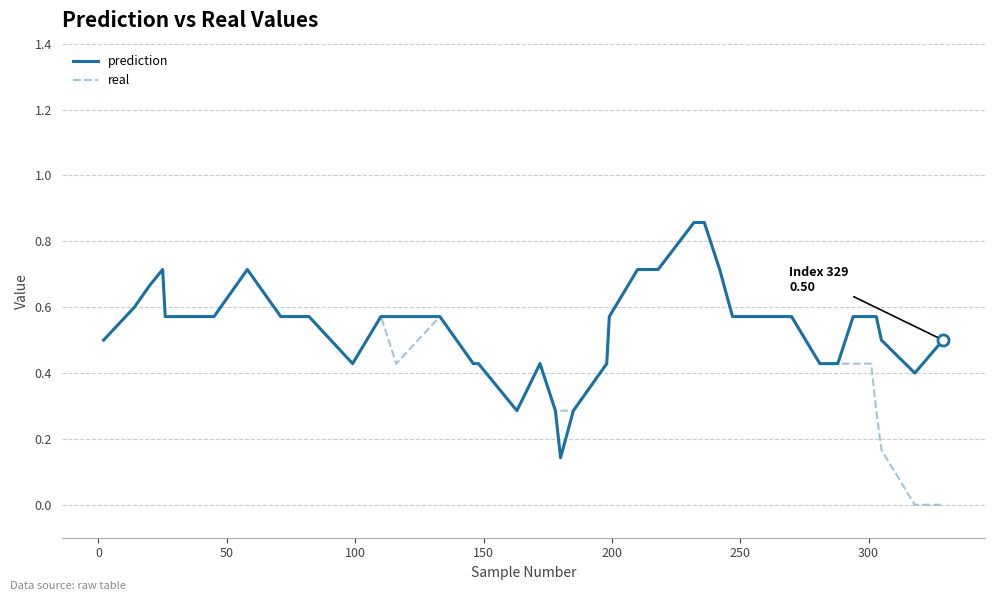

Which series has the widest spread of values?

real